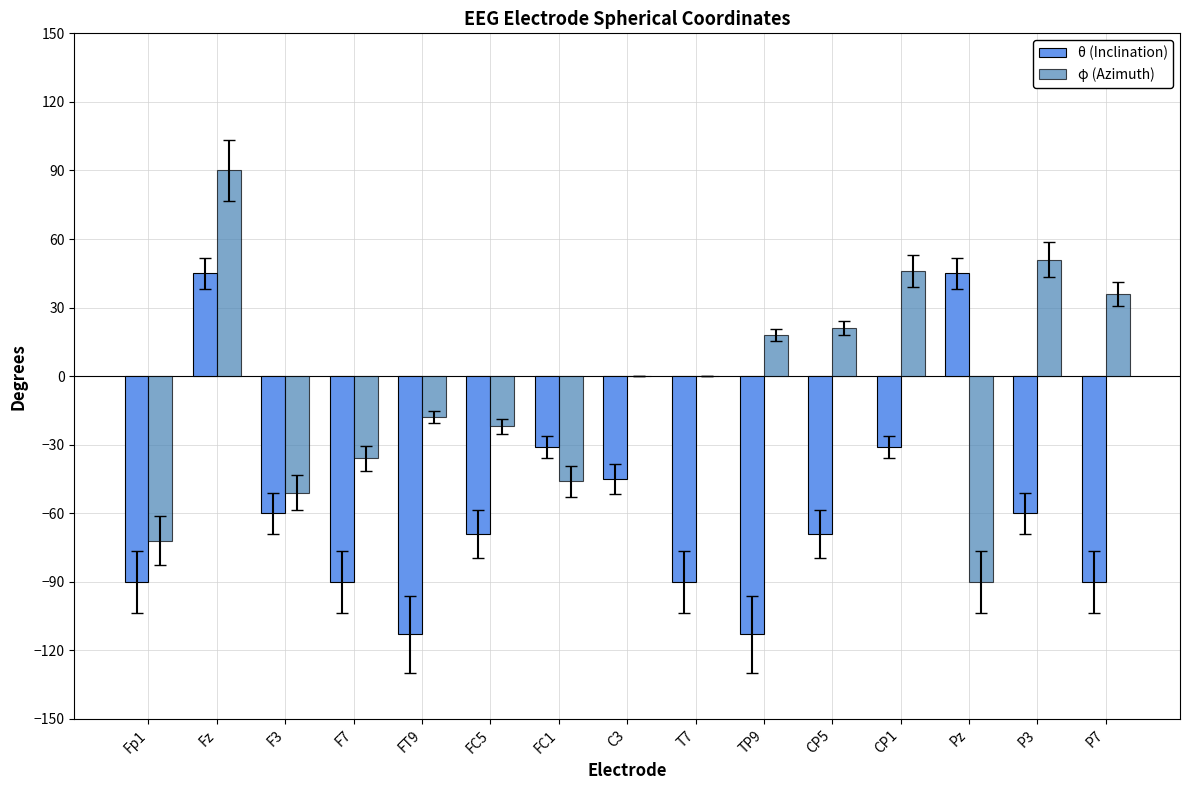

What is the difference between the φ (Azimuth) values at T7 and CP1?

46